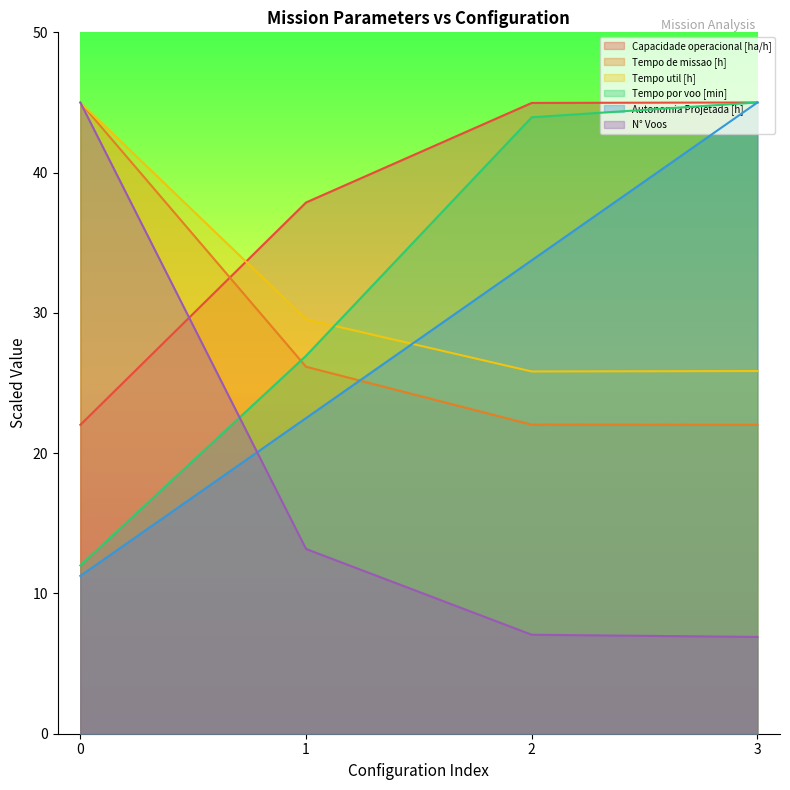

Reading left to right, what are all the values shown in this chart?

Capacidade operacional [ha/h]: 22.0	37.9	45.0	45.0
Tempo de missao [h]: 45.0	26.2	22.0	22.0
Tempo util [h]: 45.0	29.5	25.8	25.9
Tempo por voo [min]: 12.0	26.9	43.9	45.0
Autonomia Projetada [h]: 11.2	22.5	33.8	45.0
N° Voos: 45.0	13.2	7.1	6.9